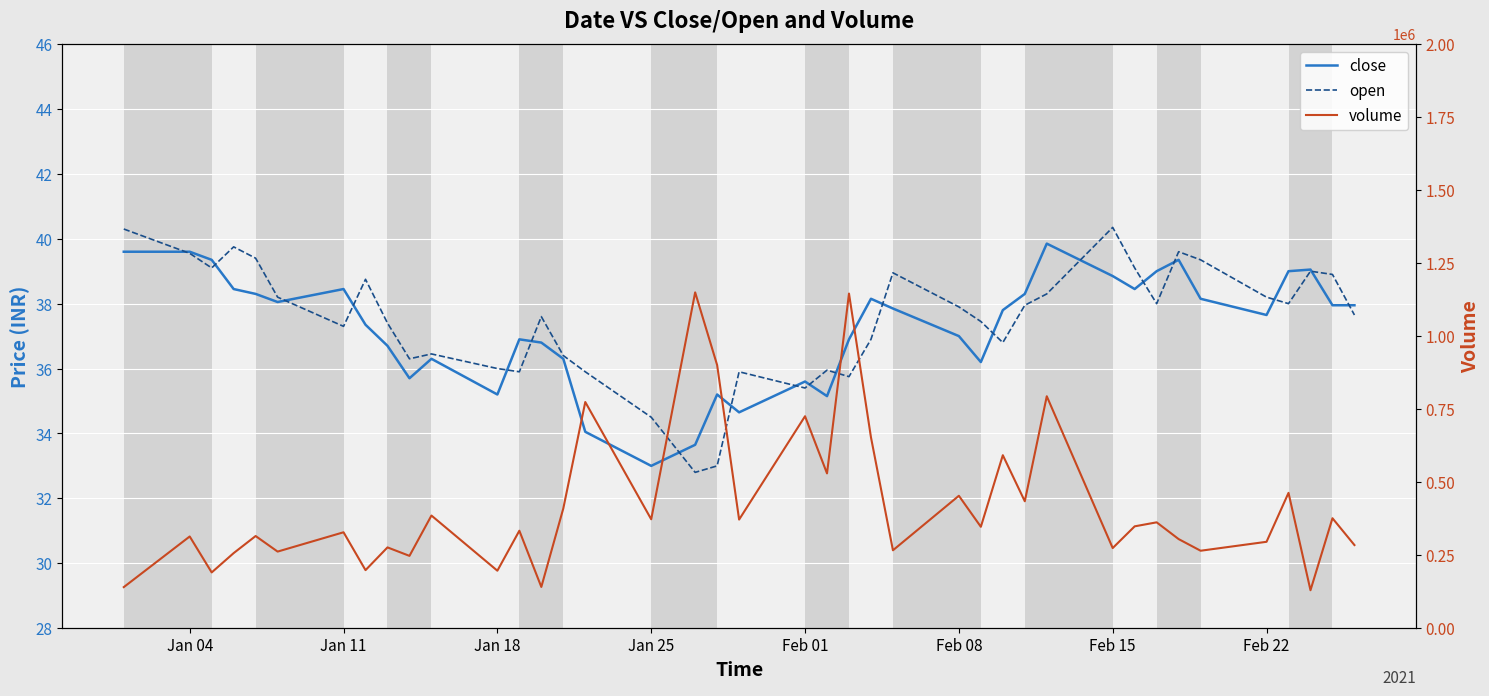

What is the lowest value of the open series?

32.8